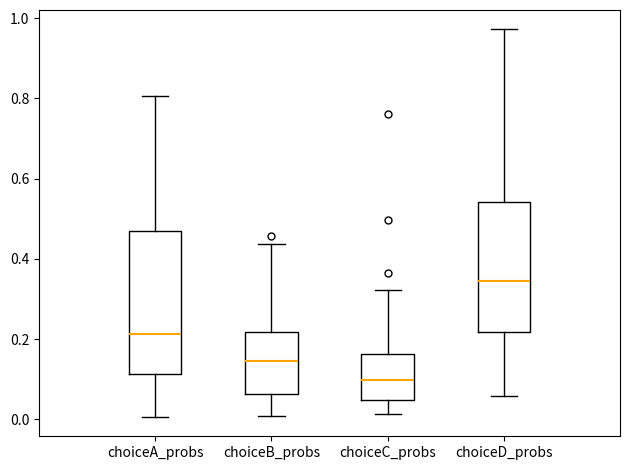

Which box has the lowest median line?

choiceC_probs